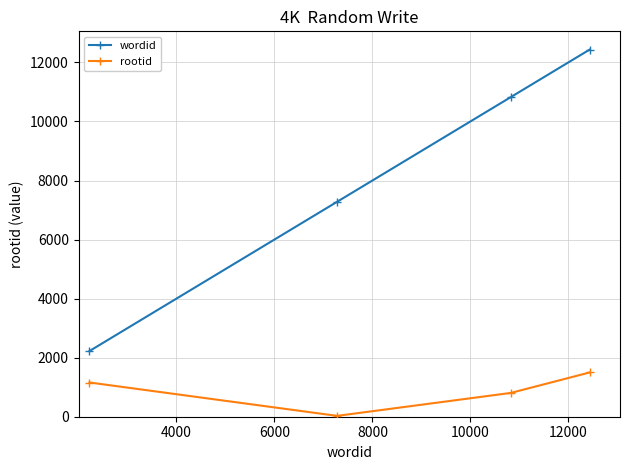

Rank the series by their maximum value, from lowest to highest.

rootid, wordid